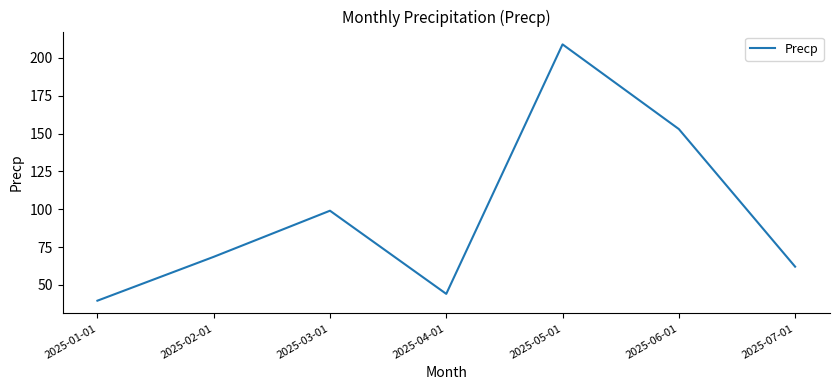

How many categories are shown in the chart?

7